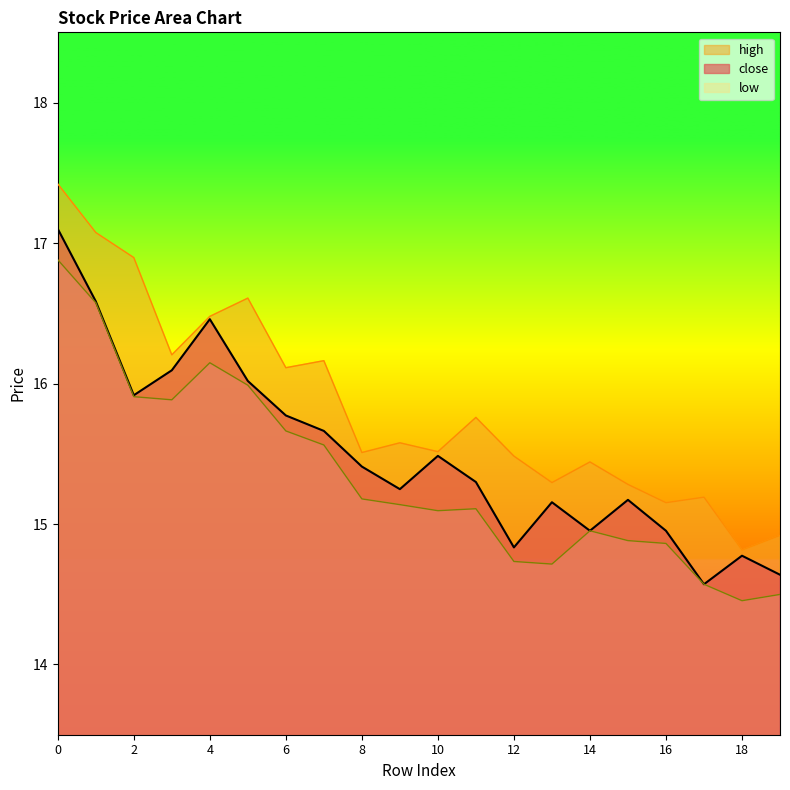

Rank the series by their maximum value, from lowest to highest.

low, close, high